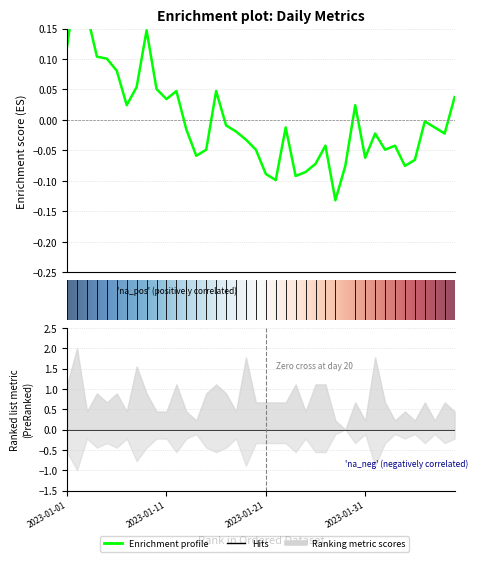

How many categories are shown in the chart?

40